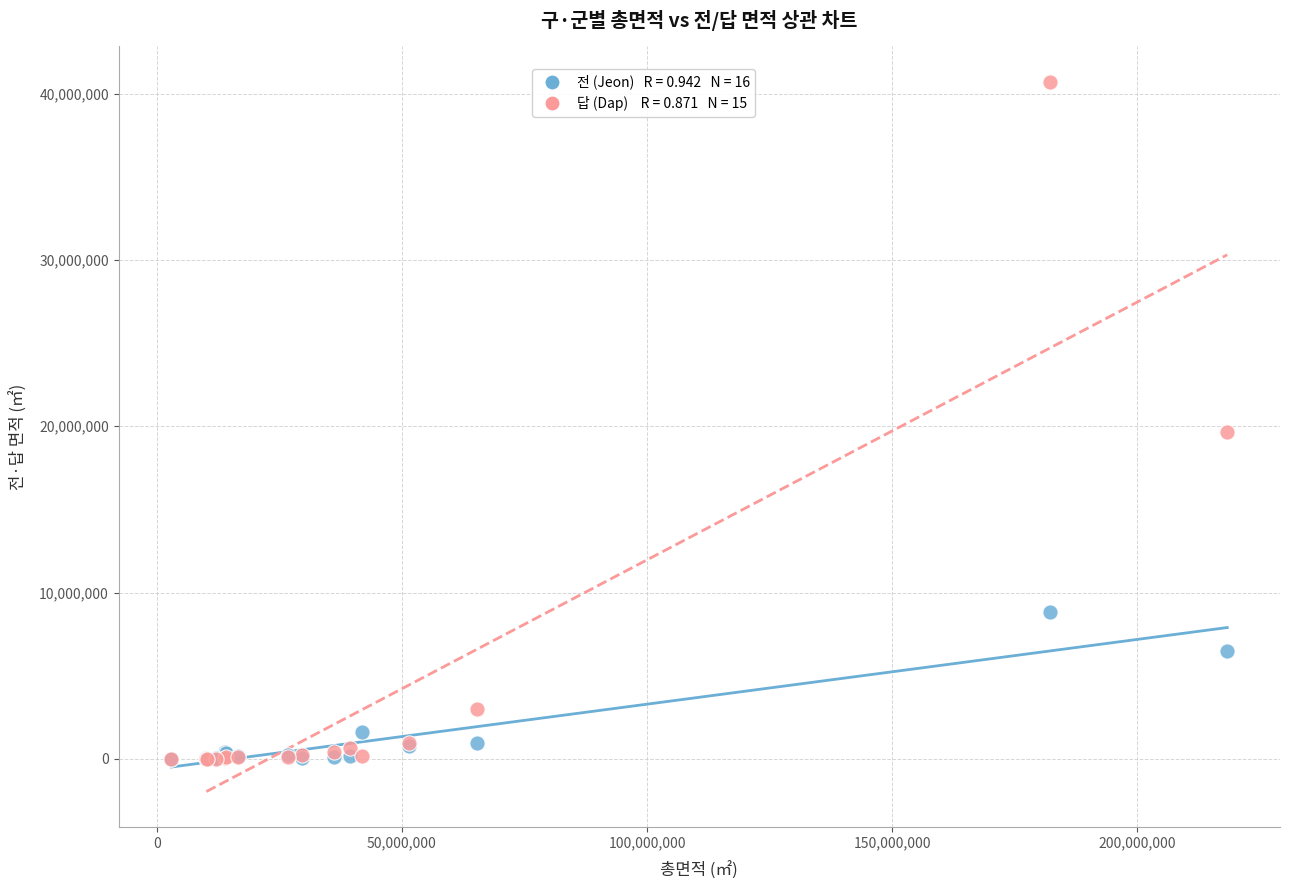

Across all series, what Y value is closest to 20352820?

19664058.4